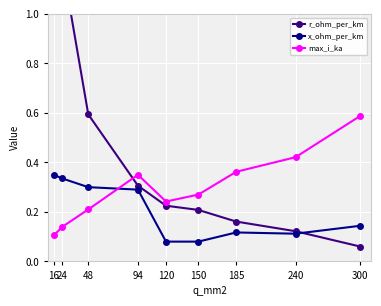

List the series in order of their peak value, lowest first.

x_ohm_per_km, max_i_ka, r_ohm_per_km